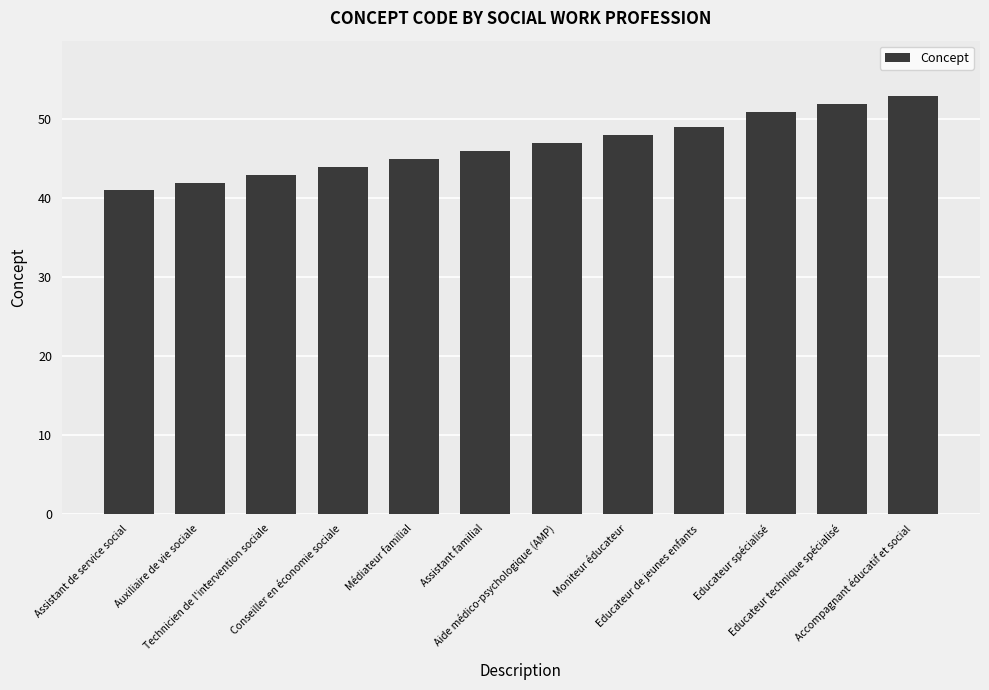

The value at Conseiller en économie sociale is 44. True or false?

True